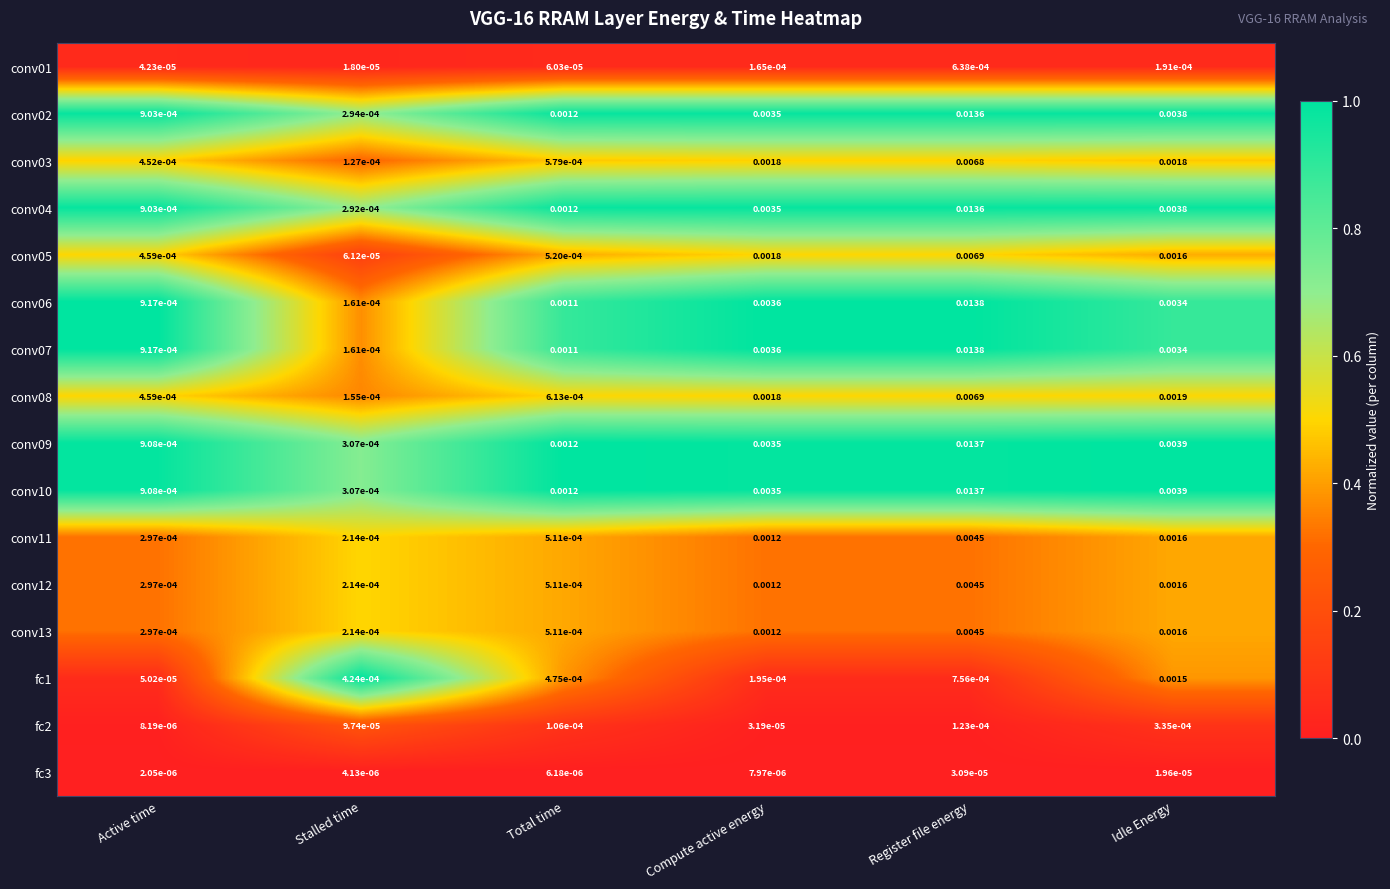

At which category is the sum across all series the highest?

Register file energy